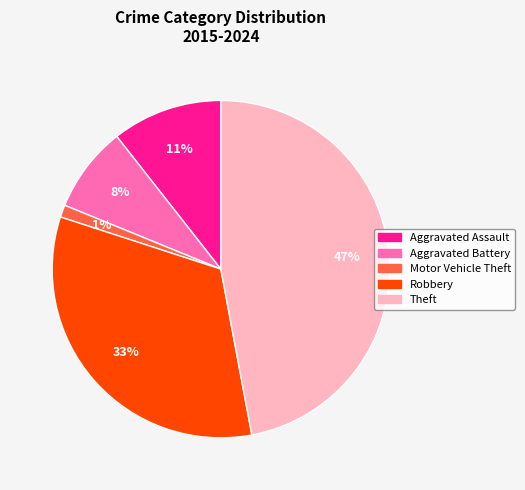

Which has a higher value, Aggravated Battery or Theft?

Theft